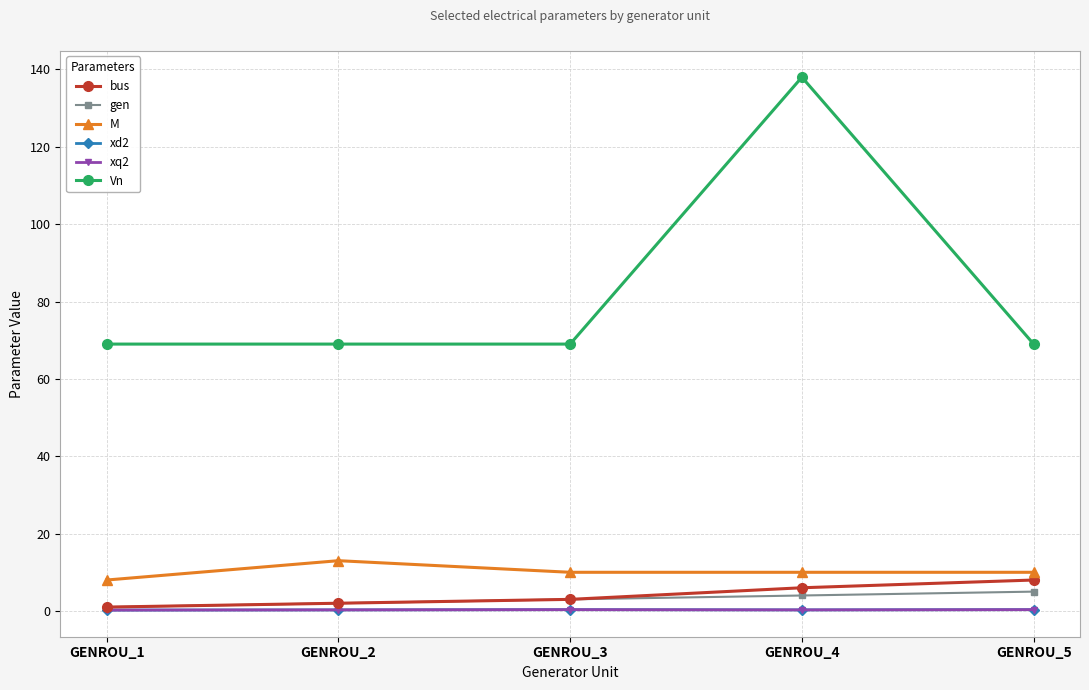

What is the value of the xd2 point at the 1st from the left?

0.2